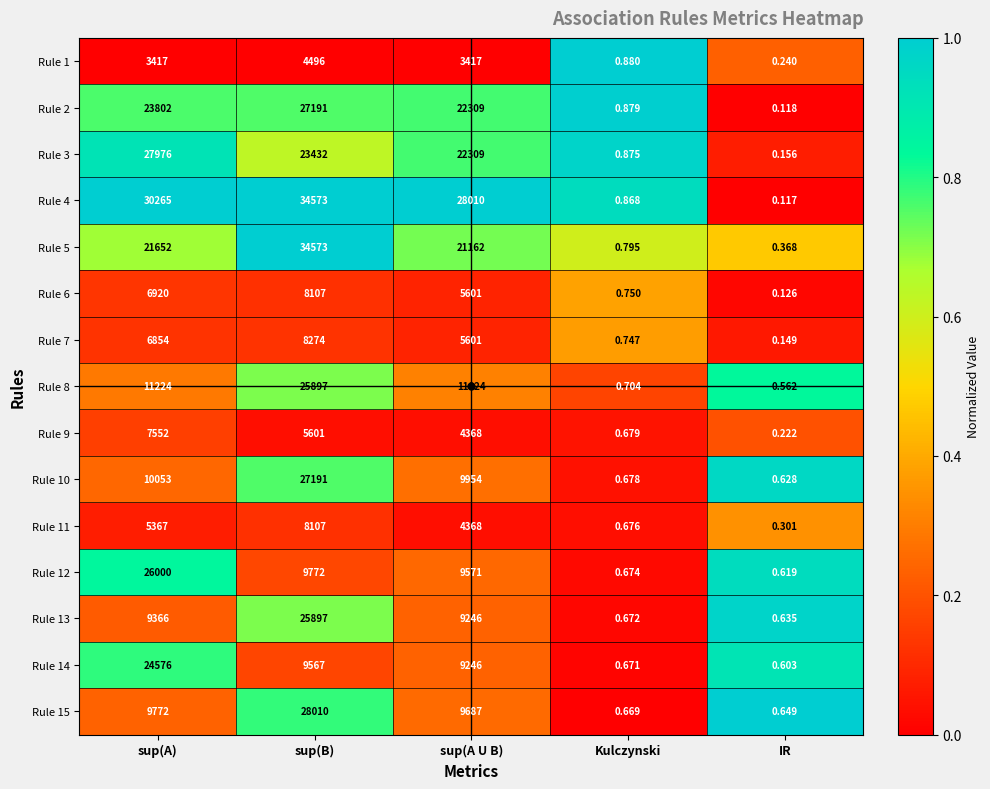

Rank the categories by Rule 11 value from lowest to highest.

IR, Kulczynski, sup(A U B), sup(A), sup(B)